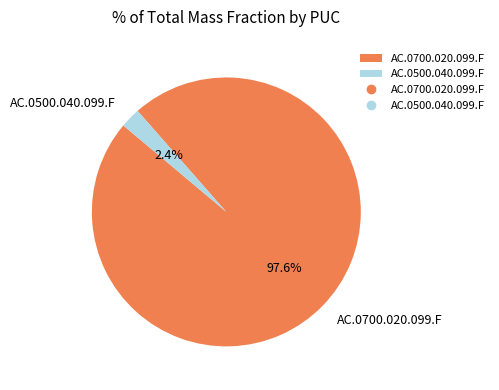

How many segments does this pie chart have?

2